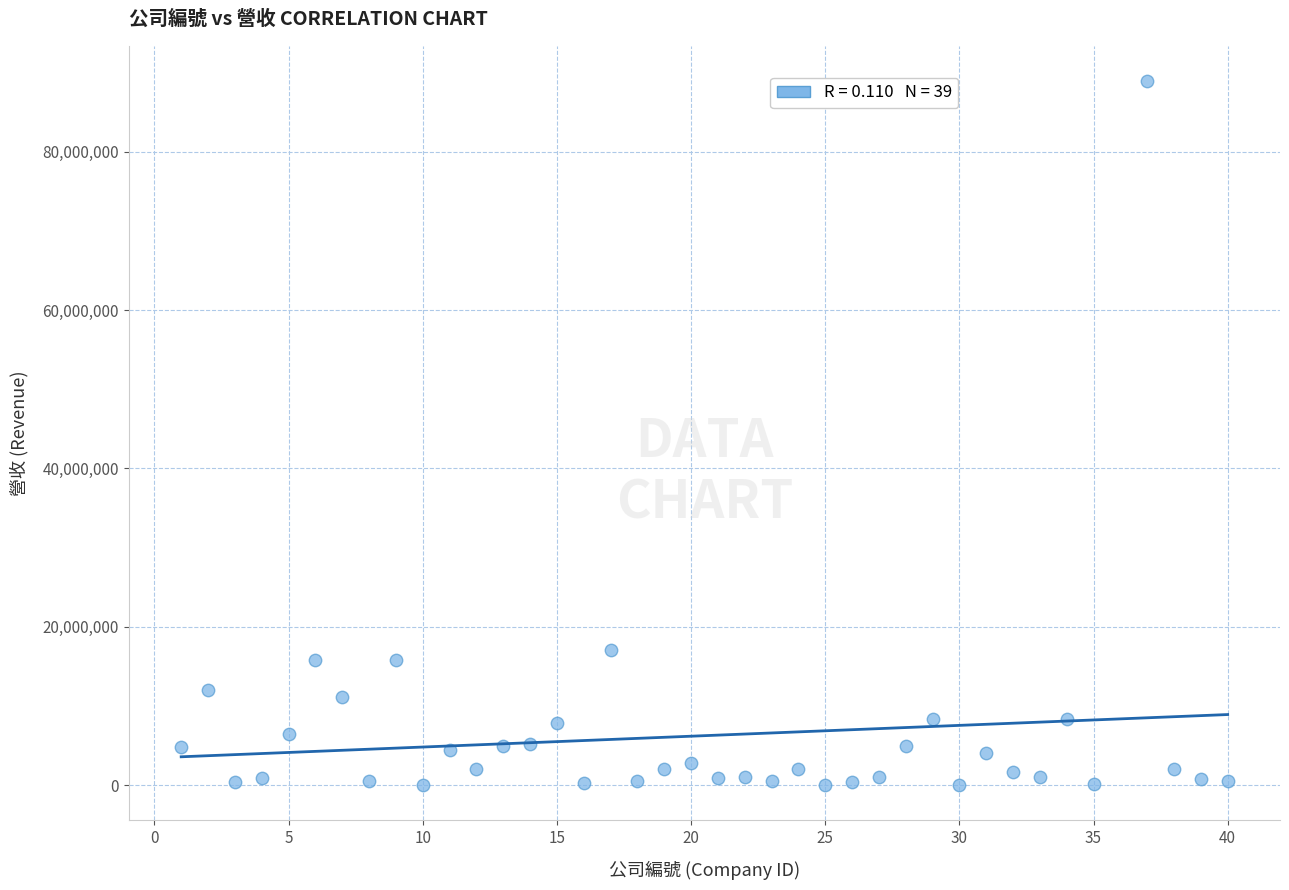

What is the range of X values (max minus min)?

39